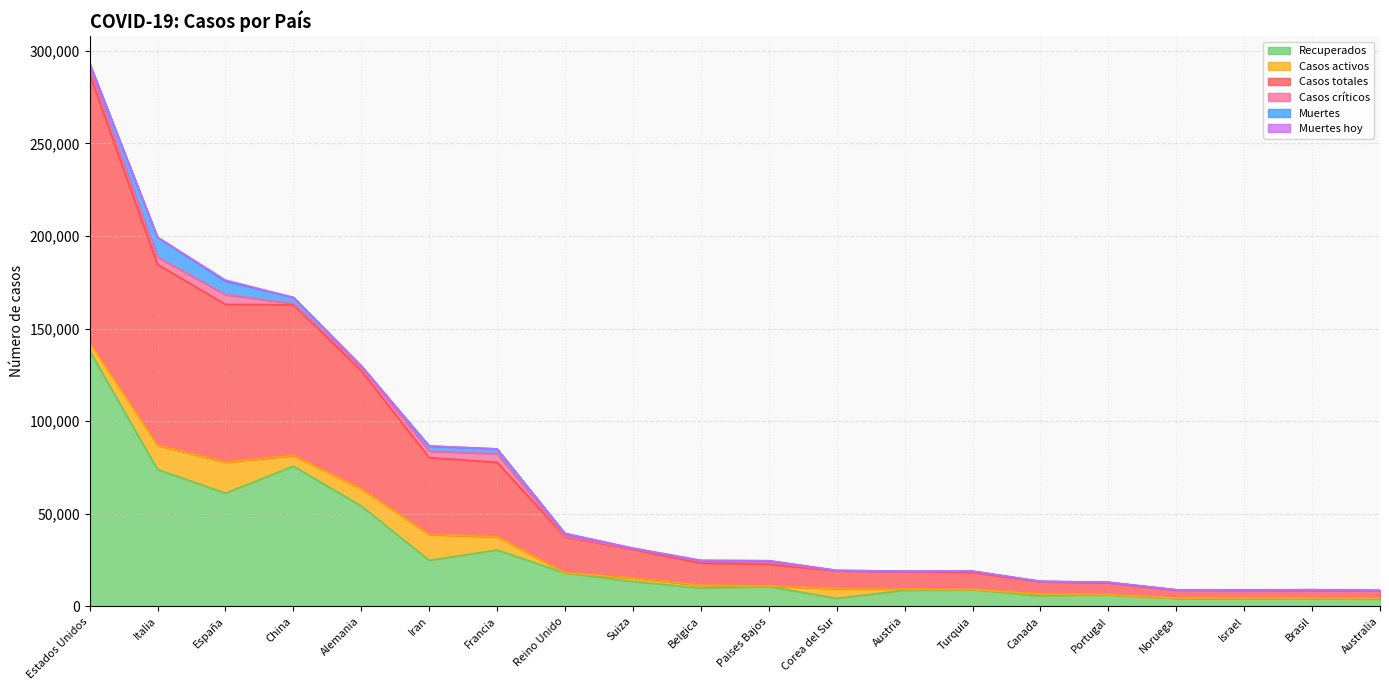

What position from the right is Israel?

3